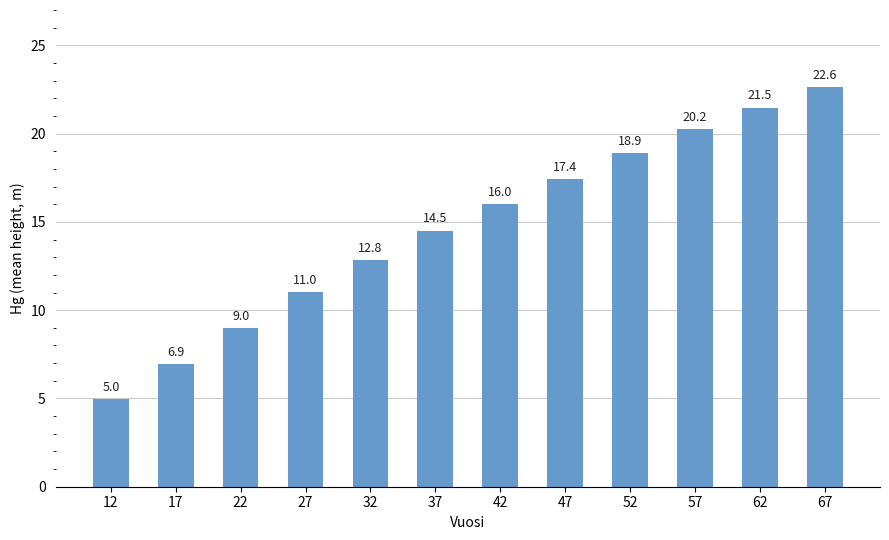

How many data points does each series have?

12